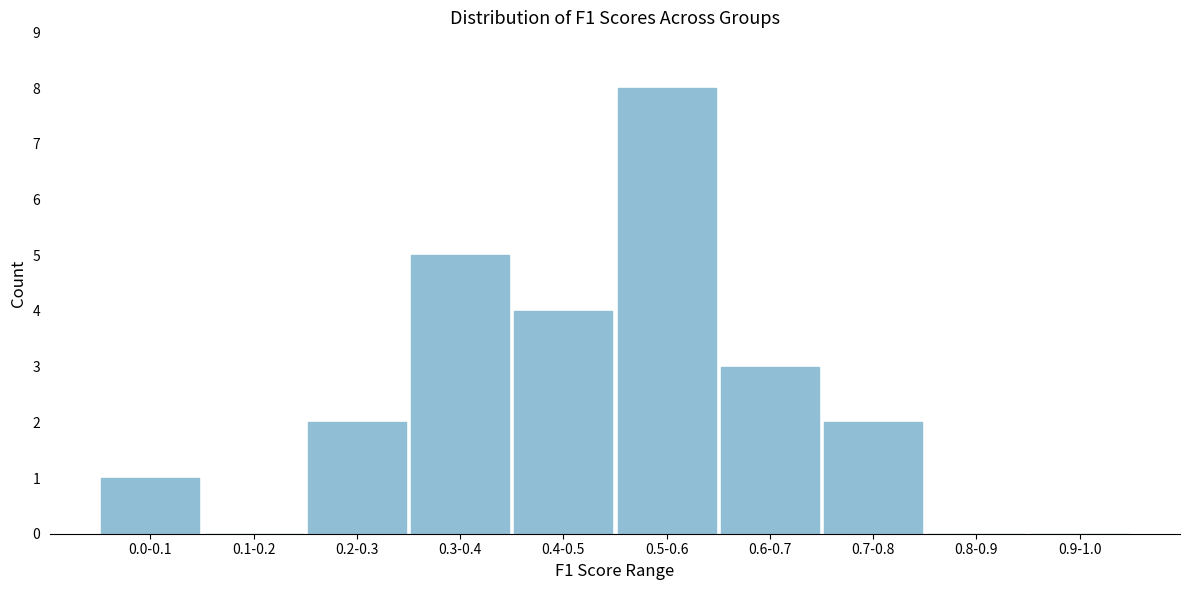

Reading right to left, transcribe all the data shown in this chart.

0.9-1.0=0	0.8-0.9=0	0.7-0.8=2	0.6-0.7=3	0.5-0.6=8	0.4-0.5=4	0.3-0.4=5	0.2-0.3=2	0.1-0.2=0	0.0-0.1=1